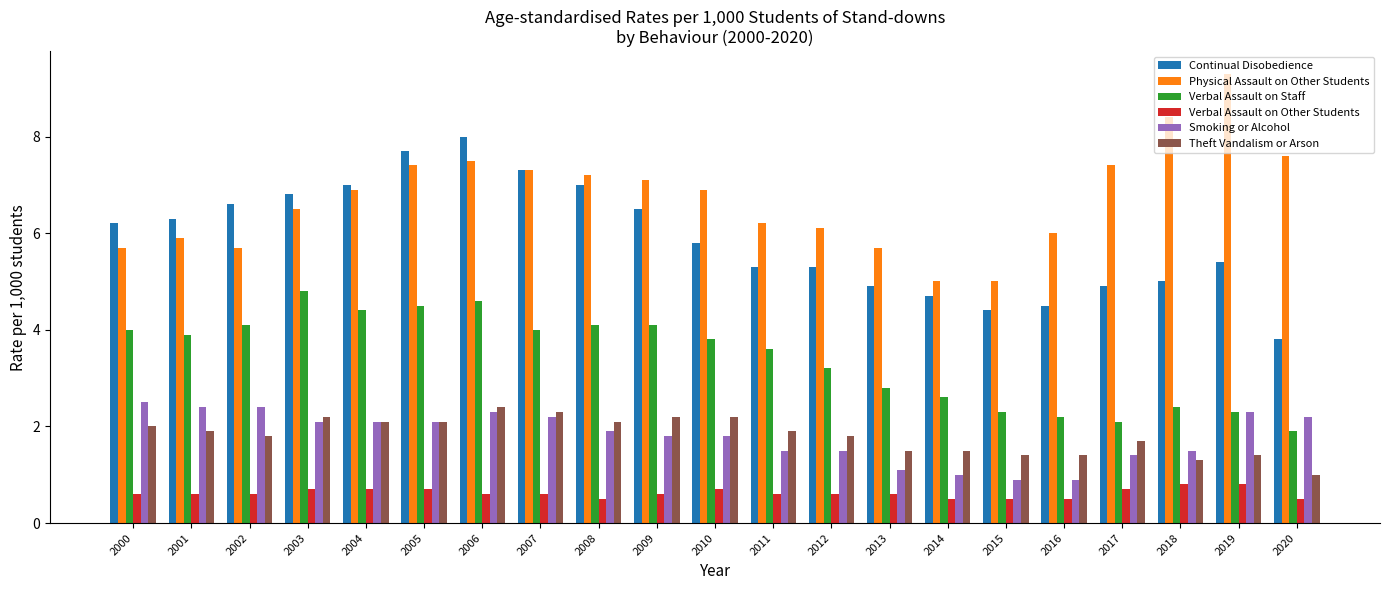

Are the bars horizontal?

No